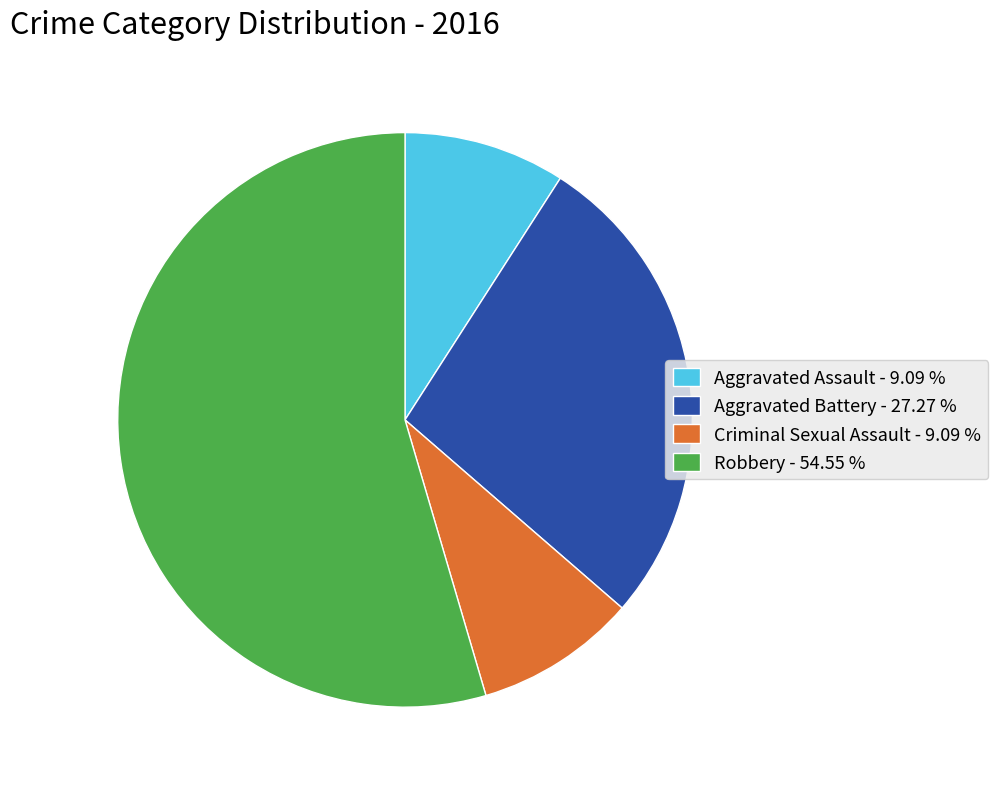

Is it true that Aggravated Assault is 1% of the pie?

False